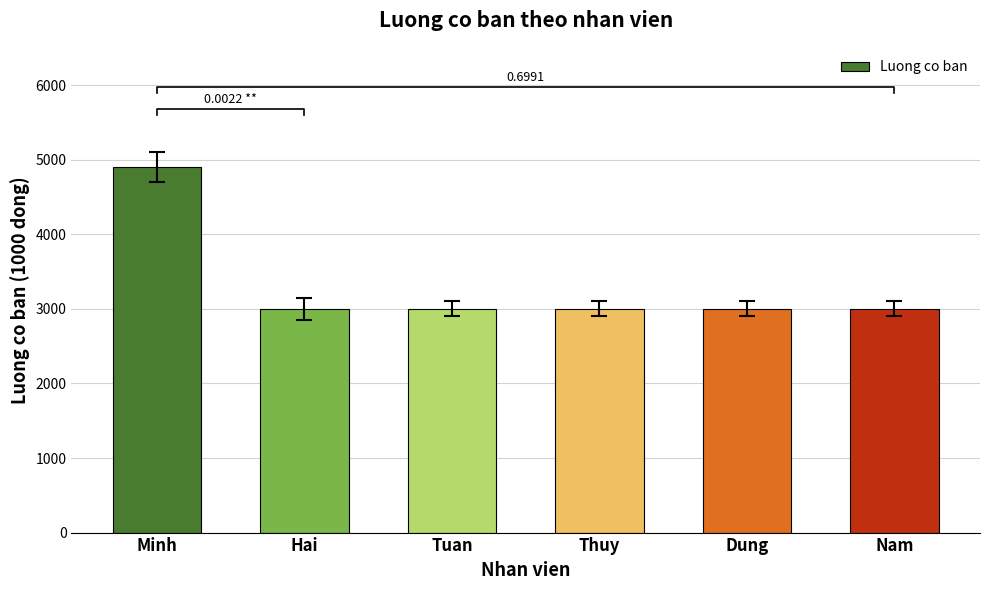

Rank the categories by value from highest to lowest.

Minh, Hai, Tuan, Thuy, Dung, Nam